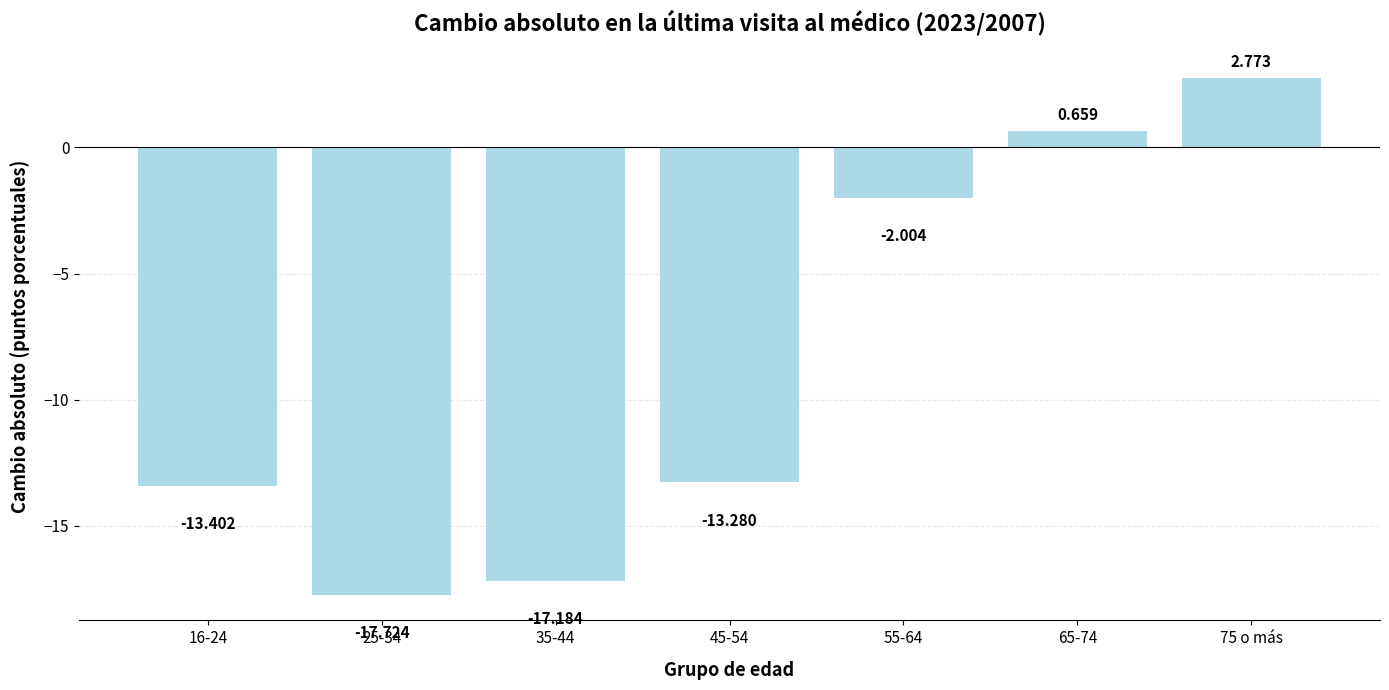

List the labels in order of value, smallest first.

25-34, 35-44, 16-24, 45-54, 55-64, 65-74, 75 o más